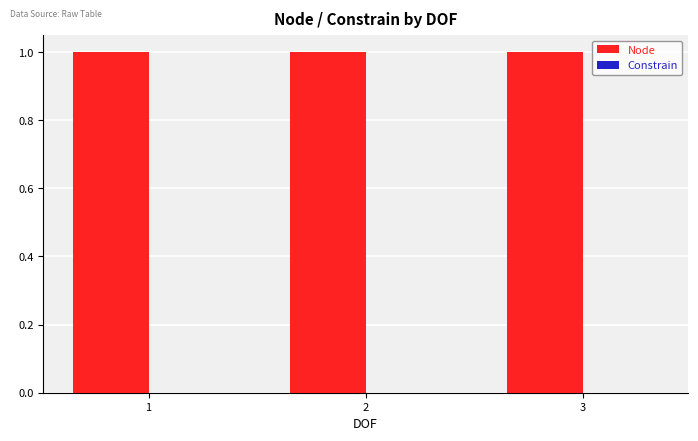

What is the highest value of the Node series?

1